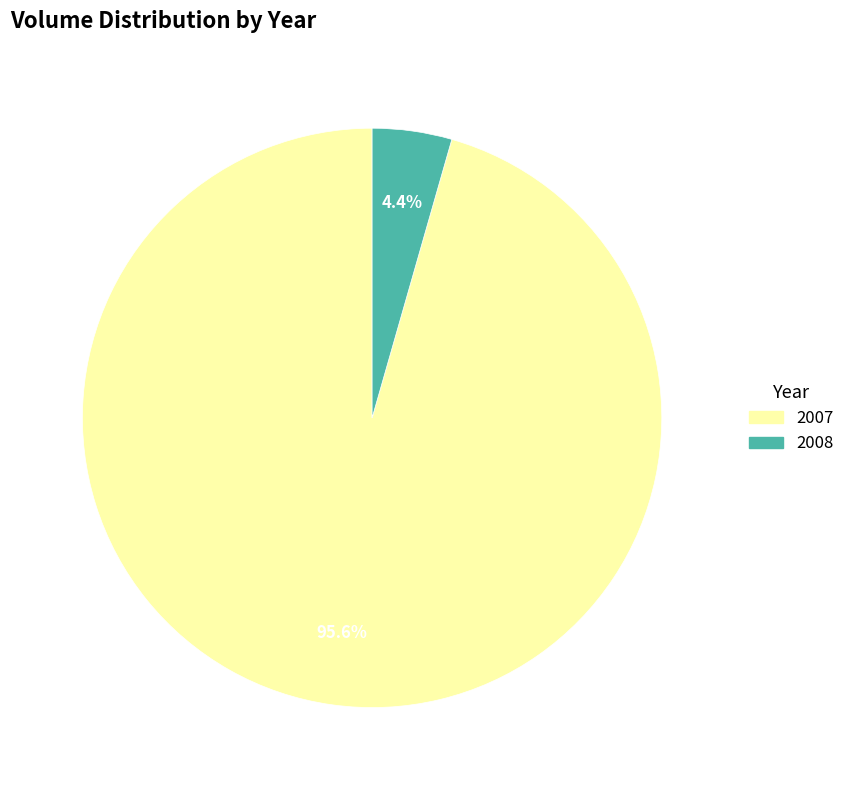

Between 2007 and 2008, which is larger?

2007